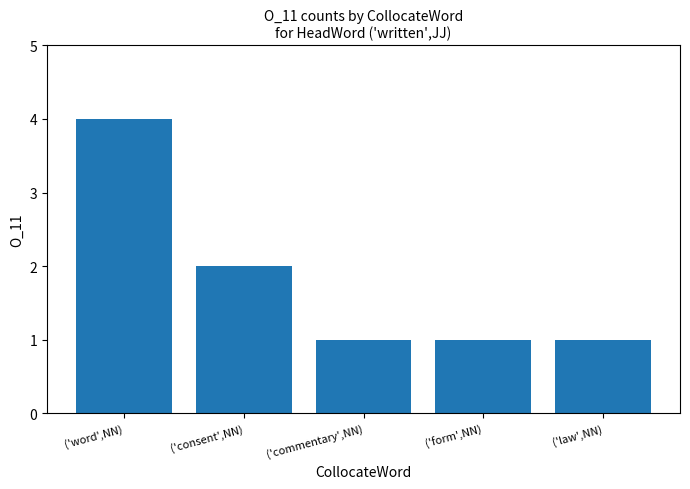

What is the sum of the values at ('word',NN) and ('consent',NN)?

6